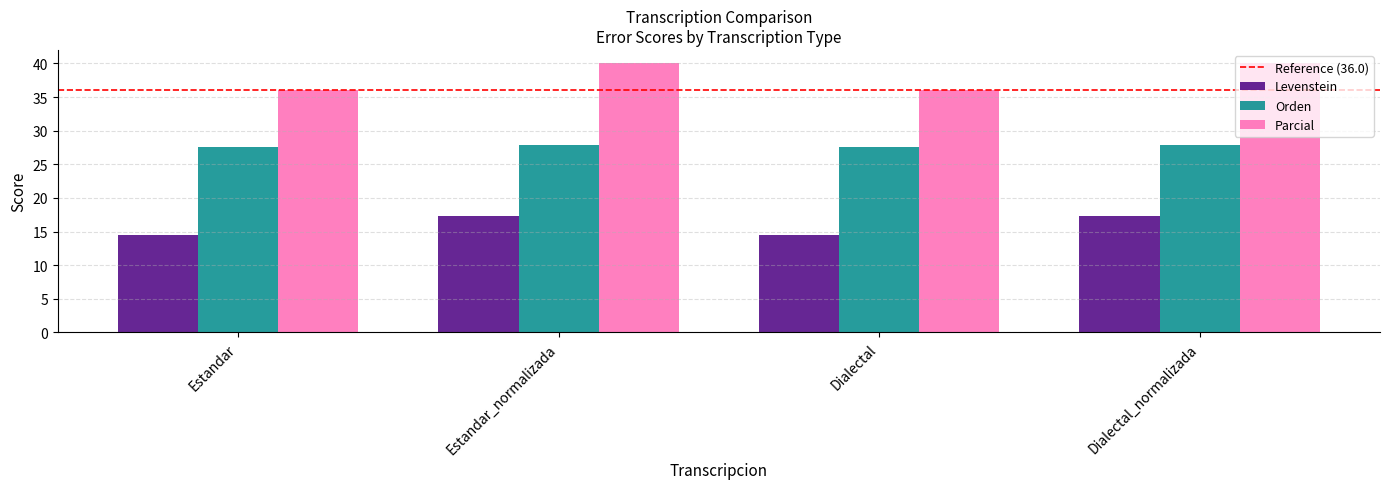

Which series has the widest spread of values?

Parcial